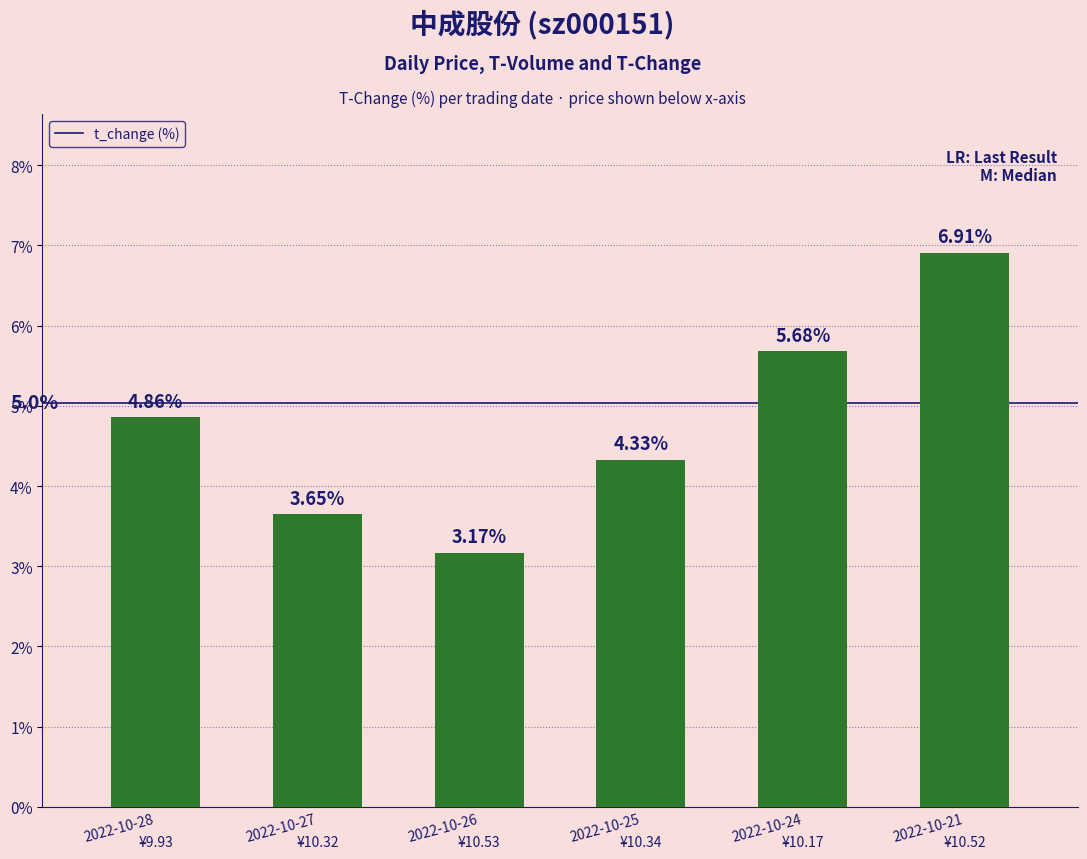

Does the chart contain stacked bars?

No